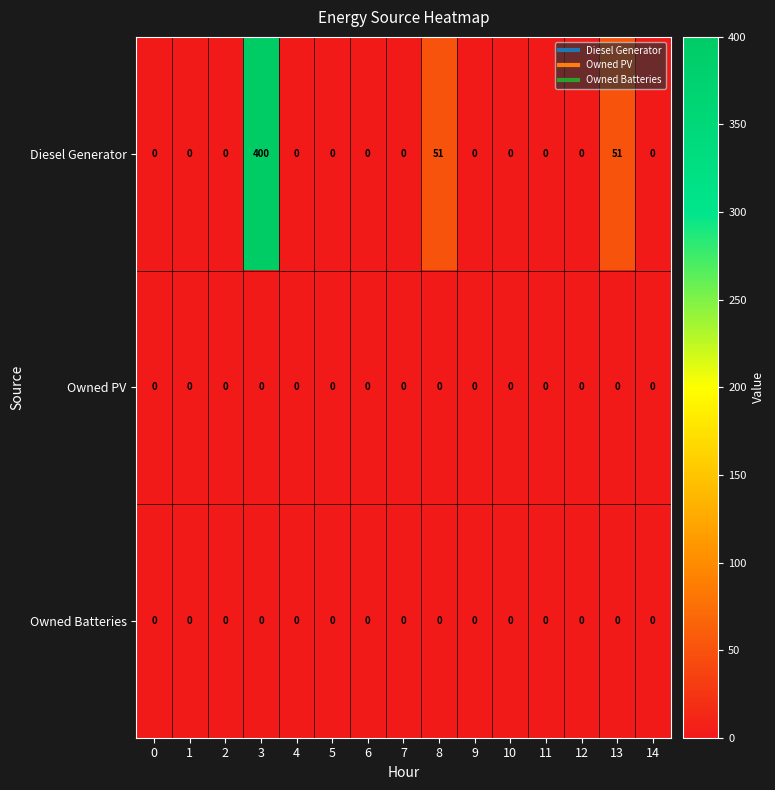

Which series has the largest total across all categories?

Diesel Generator